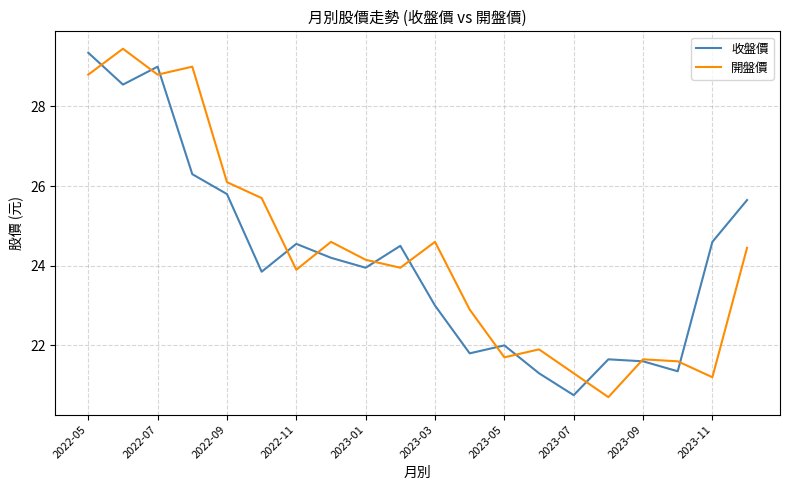

What is the minimum value shown in the chart?

20.7